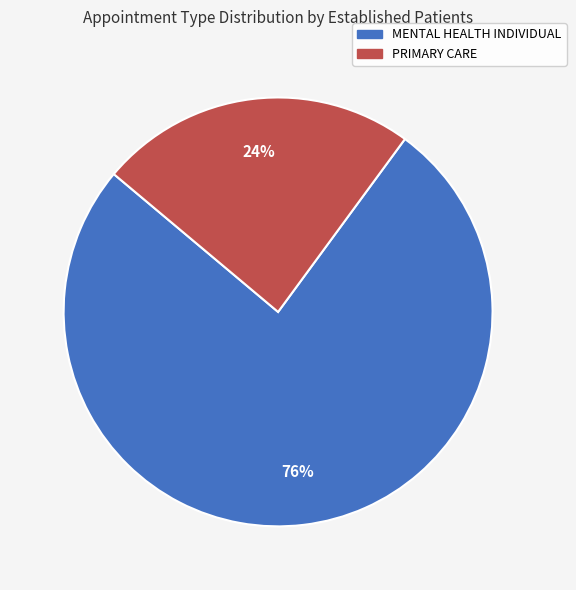

Is there a majority slice in this chart?

Yes